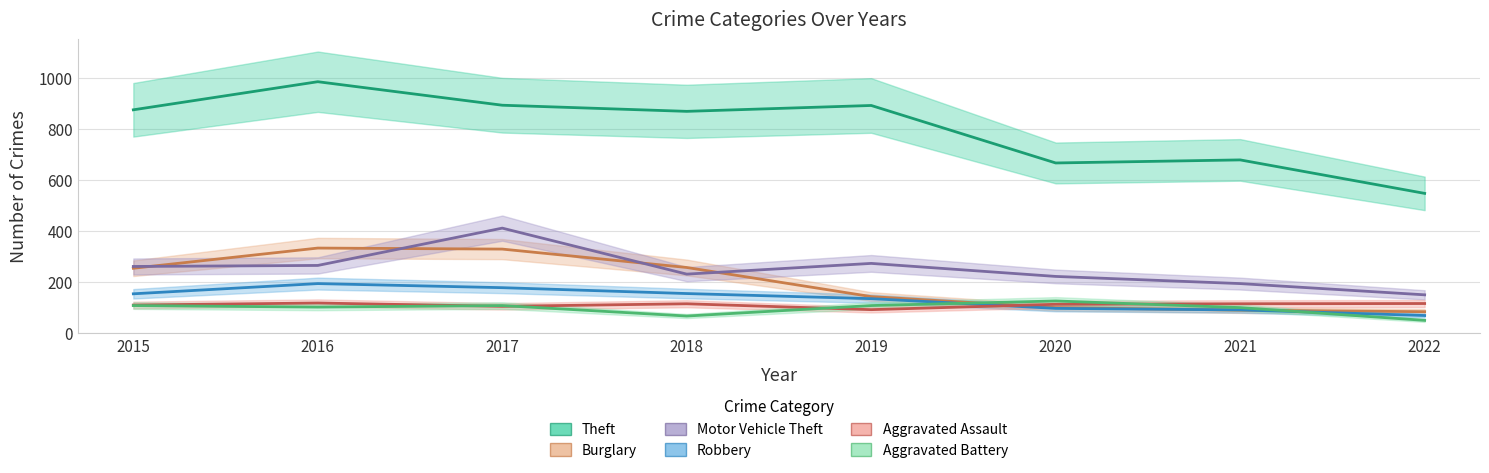

How many values in the Aggravated Battery series exceed 108?

1